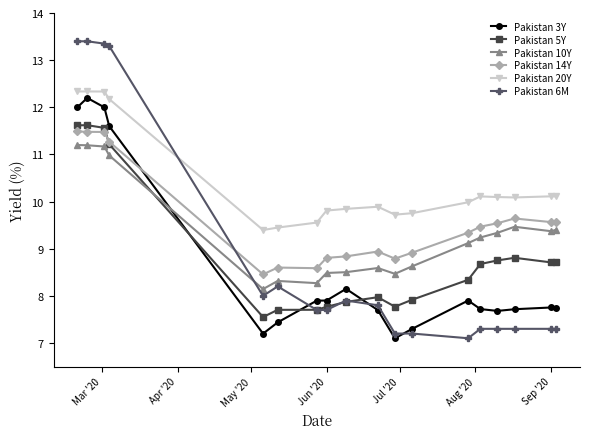

What is the difference between the maximum and minimum values in the Pakistan 10Y series?

3.1